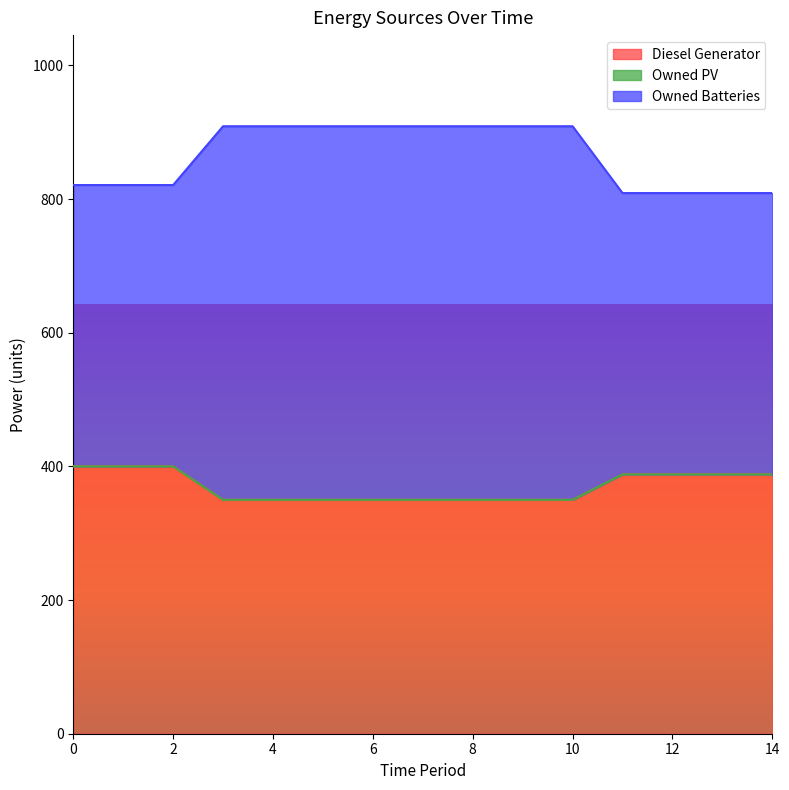

Is the value of Owned Batteries at 2 greater than the value of Diesel Generator at 11?

Yes